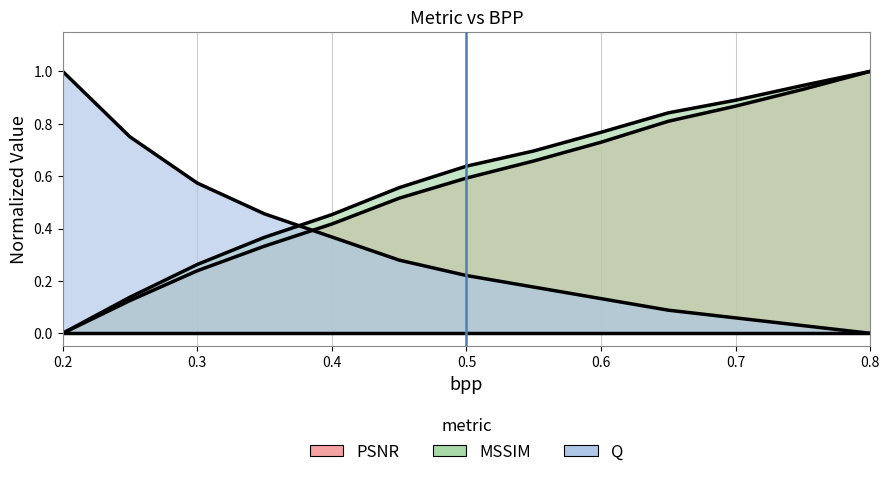

Which category has the lowest value across all series?

0.2